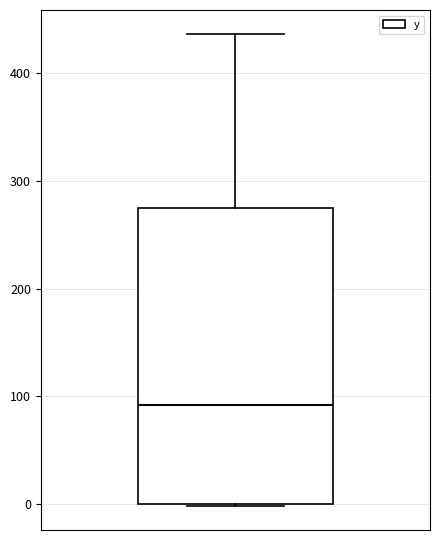

Read this box plot against the y-axis: the position of the median line, the range covered by the box, and the ends of both whiskers. The values are not printed on the chart, so give them approximately, as read against the axis.

median 90, box 0 to 270, whiskers 0 to 440